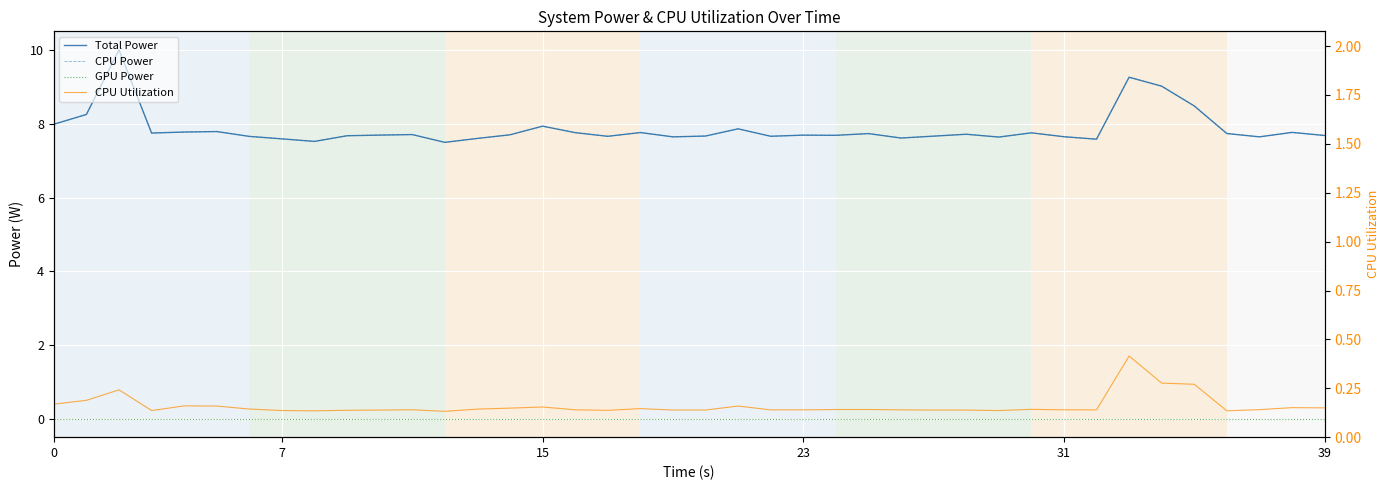

What is the difference between the maximum and minimum values in the CPU Power series?

2.5